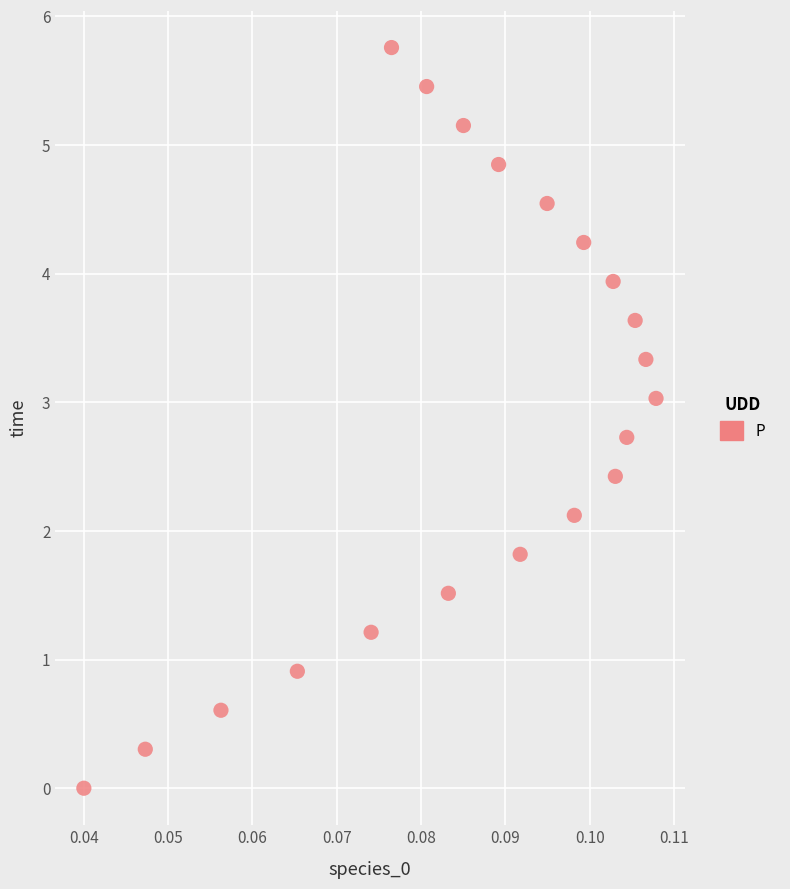

List the coordinates of all points as (X, Y) pairs, reading left to right.

(0.0, 0.0)  (0.0, 0.3)  (0.1, 0.6)  (0.1, 0.9)  (0.1, 1.2)  (0.1, 5.8)  (0.1, 5.5)  (0.1, 1.5)  (0.1, 5.2)  (0.1, 4.8)  (0.1, 1.8)  (0.1, 4.5)  (0.1, 2.1)  (0.1, 4.2)  (0.1, 3.9)  (0.1, 2.4)  (0.1, 2.7)  (0.1, 3.6)  (0.1, 3.3)  (0.1, 3.0)